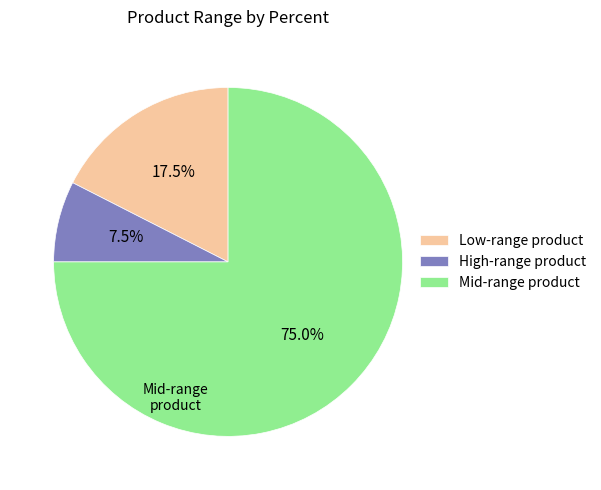

How many segments does this pie chart have?

3